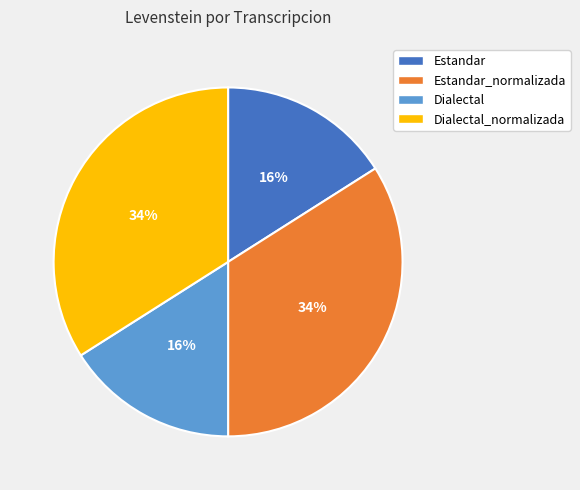

Does Estandar_normalizada account for over 50% of the chart?

No